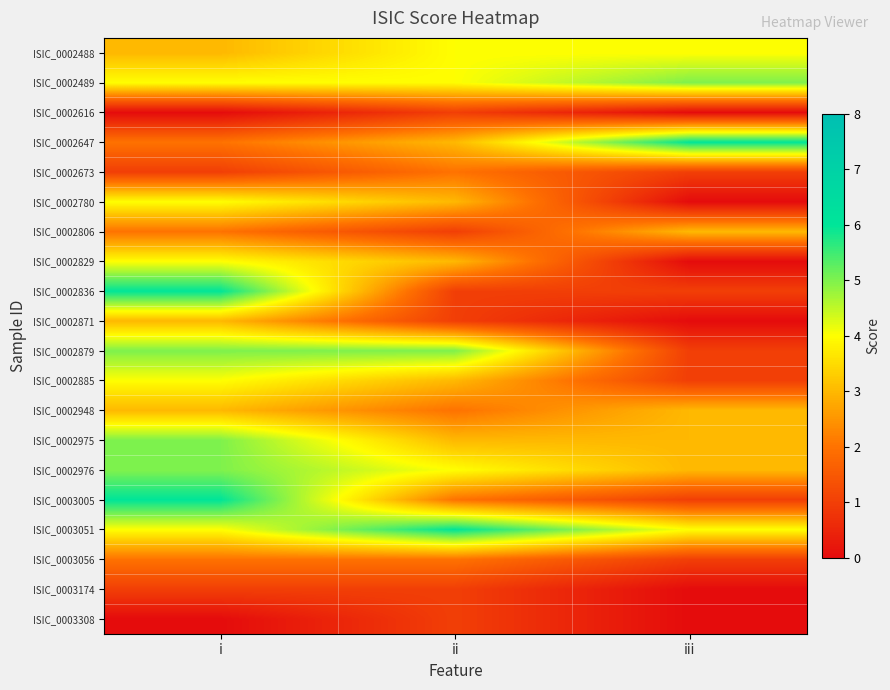

What is the maximum value shown in the chart?

6